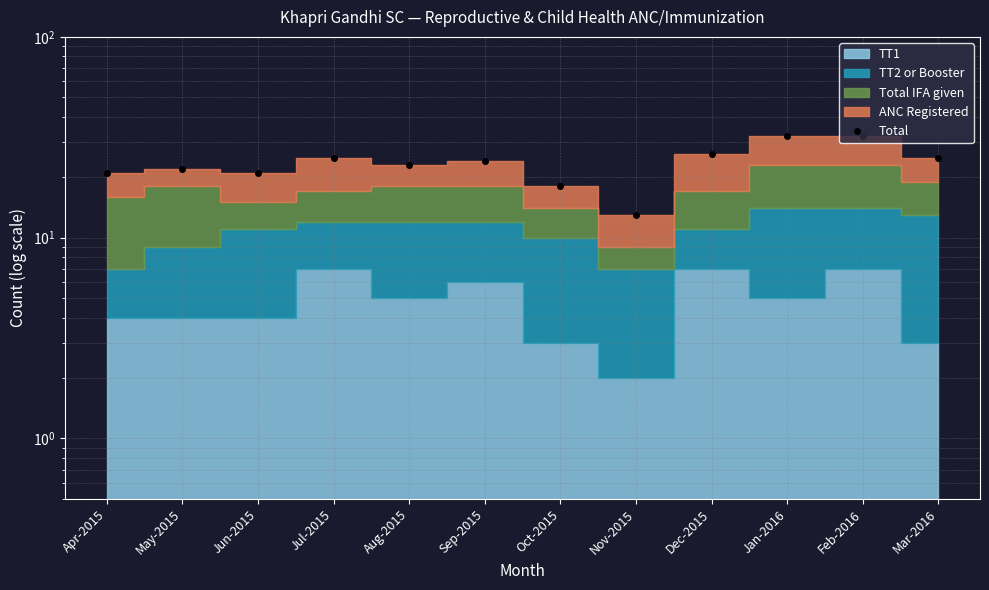

The chart shows a value of 5 at Oct-2015. True or false?

False